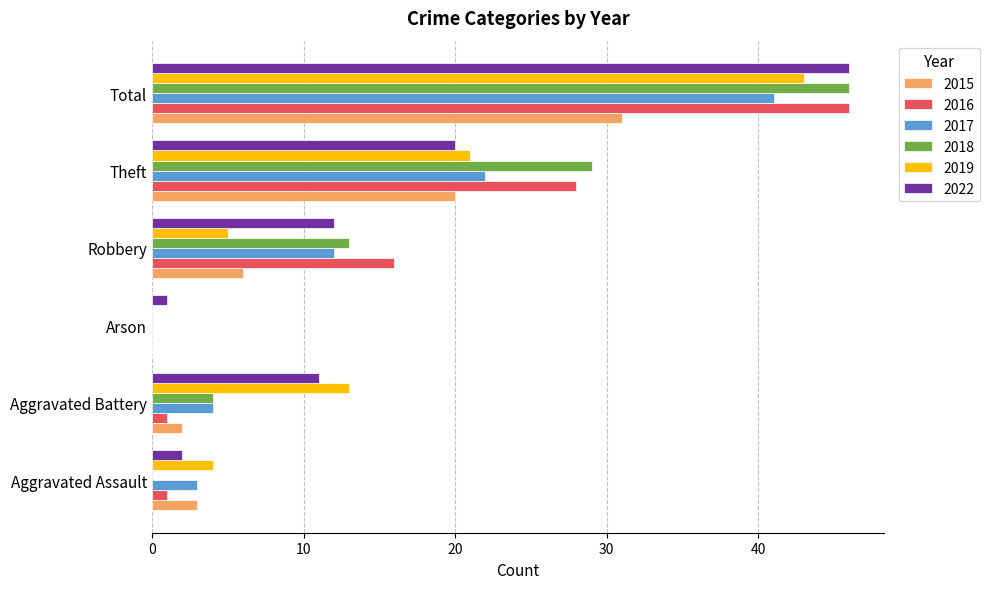

Between Robbery and Total, which series saw the biggest shift?

2019